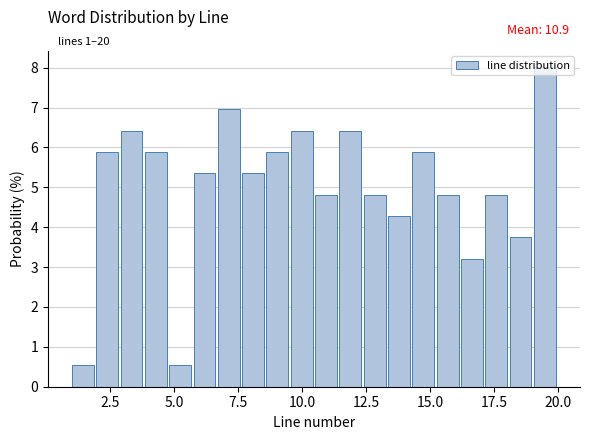

Around what value on the x-axis is the tallest bar? Give the approximate position of its centre, as read against the axis.

19.5